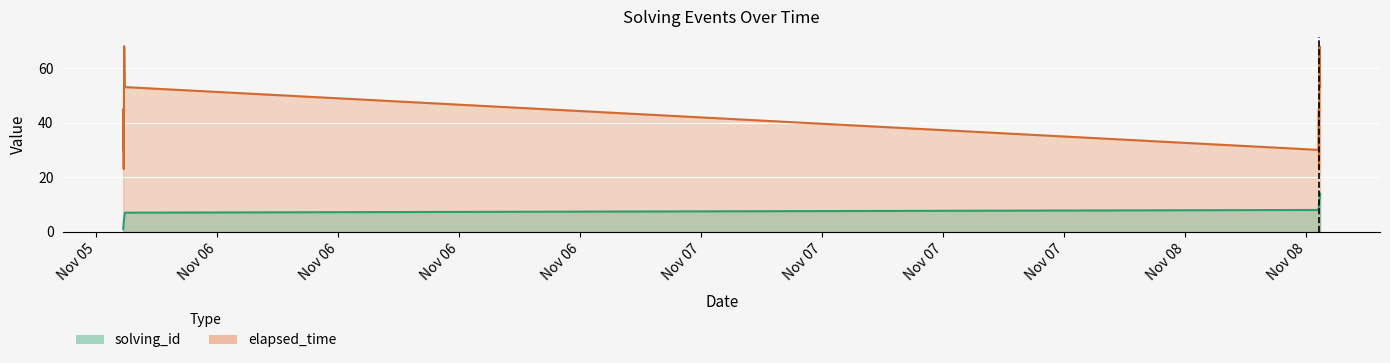

List the series in order of their peak value, lowest first.

solving_id, elapsed_time